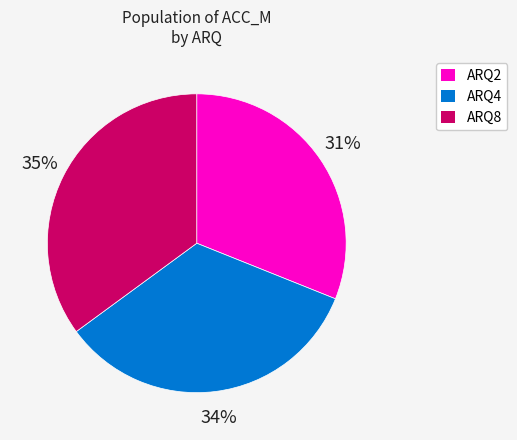

True or false: ARQ2 accounts for 9% of the total.

False